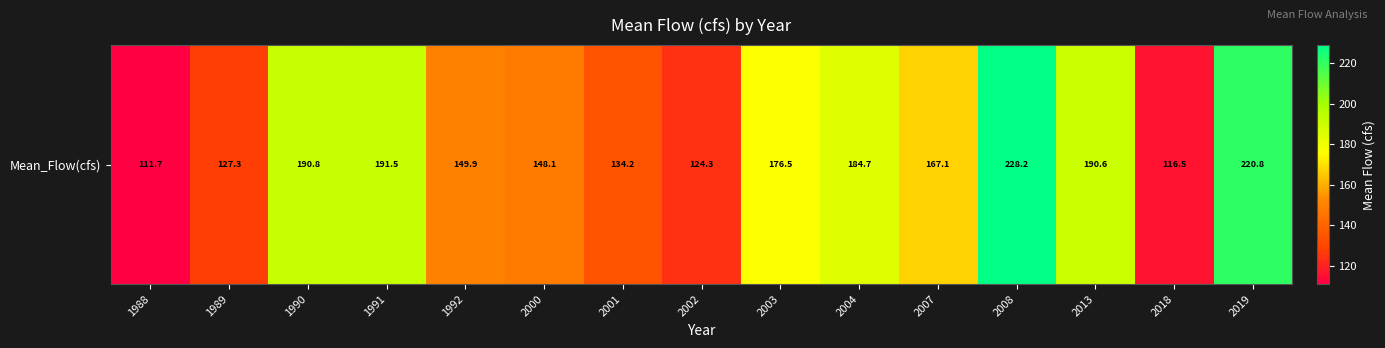

Which label corresponds to the largest value in the chart?

2008